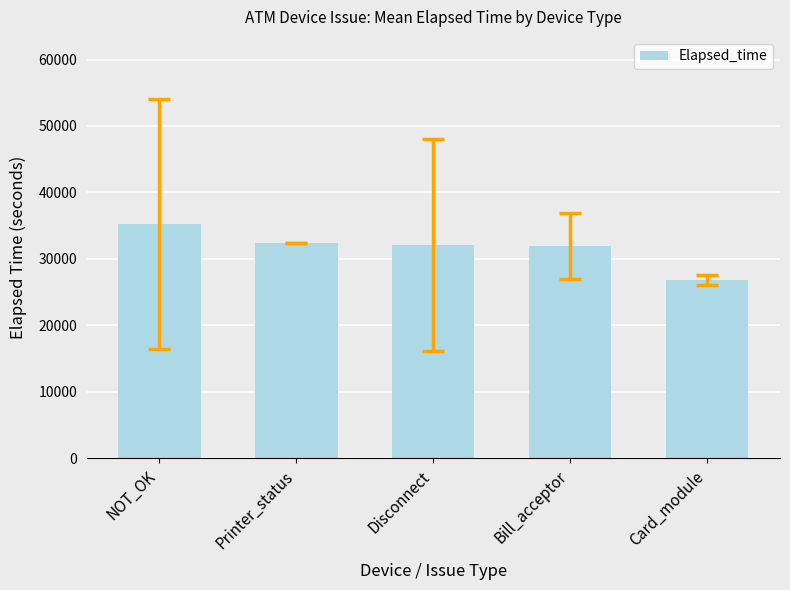

What is the sum of the values at NOT_OK and Bill_acceptor?

67255.6